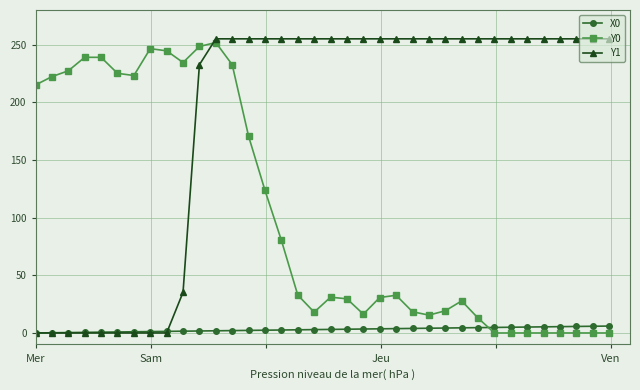

How many categories are shown in the chart?

36